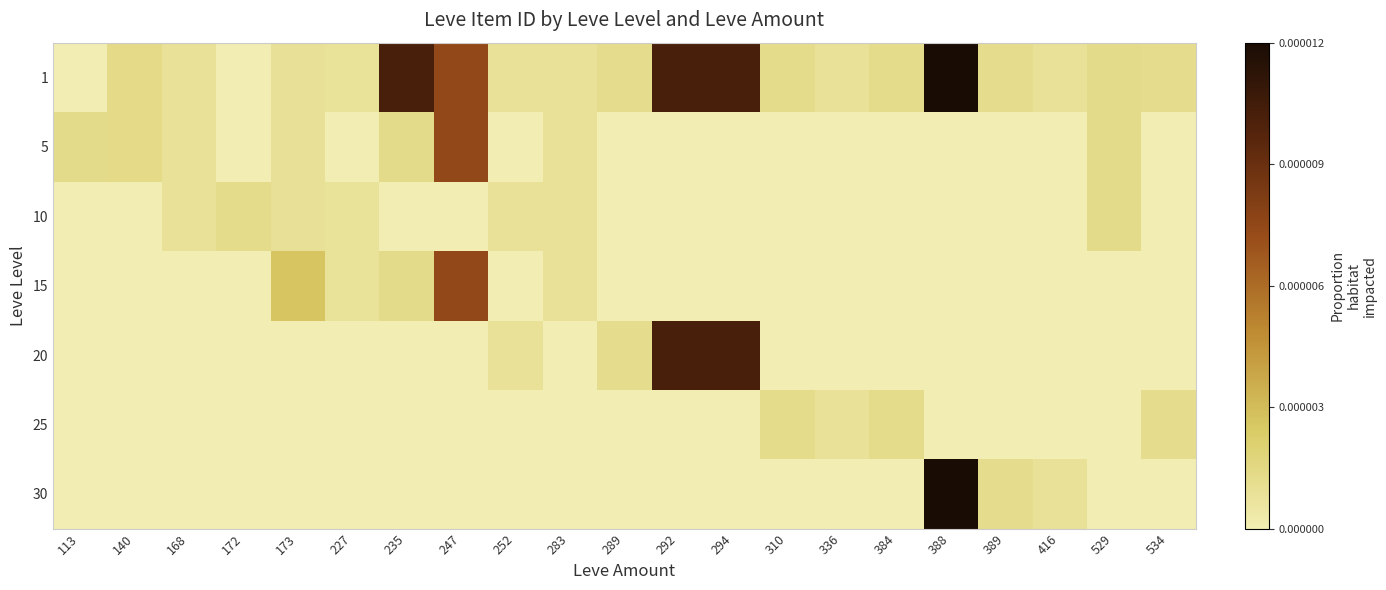

Which label corresponds to the smallest value in the chart?

172